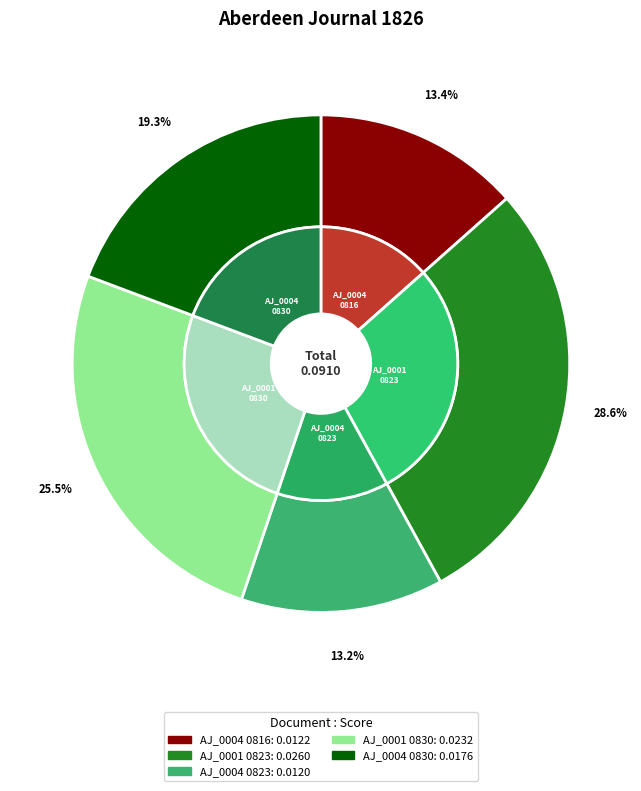

What is the total percentage of 1826.08.23_AberdeenJournal_0004 and 1826.08.30_AberdeenJournal_0004?

32.4%